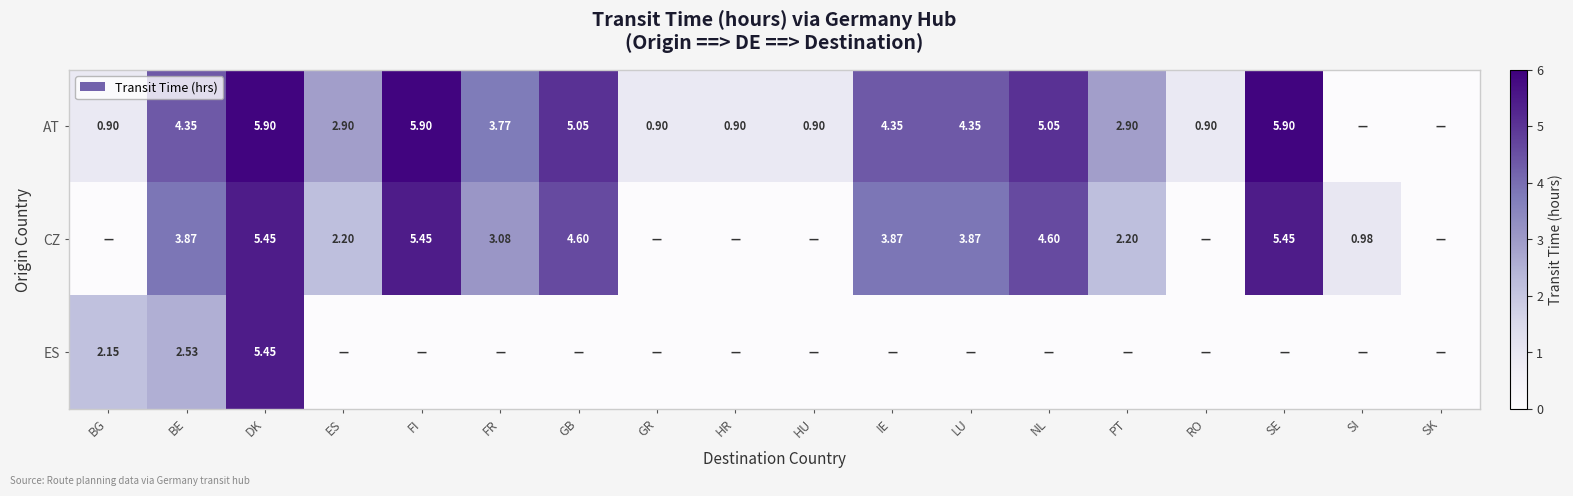

At which category is the sum across all series the highest?

DK